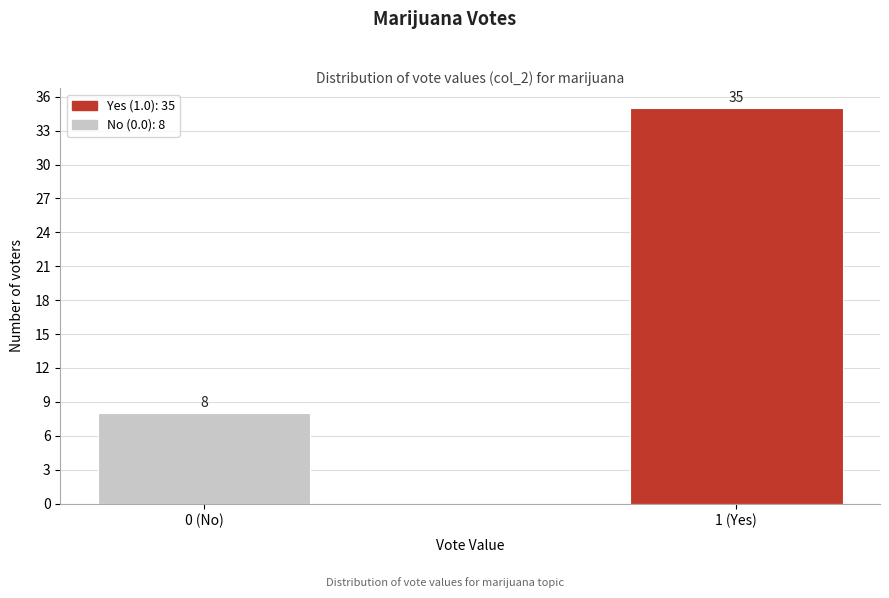

Reading left to right, list all the values displayed in this chart.

8	35